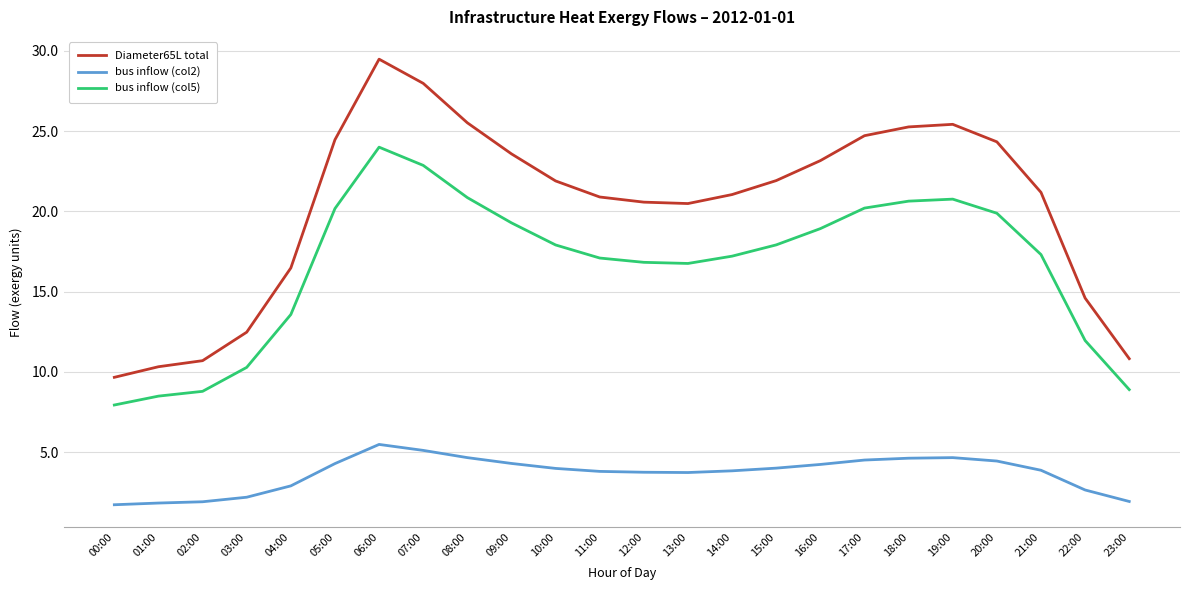

In bus inflow (col2), how many points are higher than both neighbors (excluding endpoints)?

2